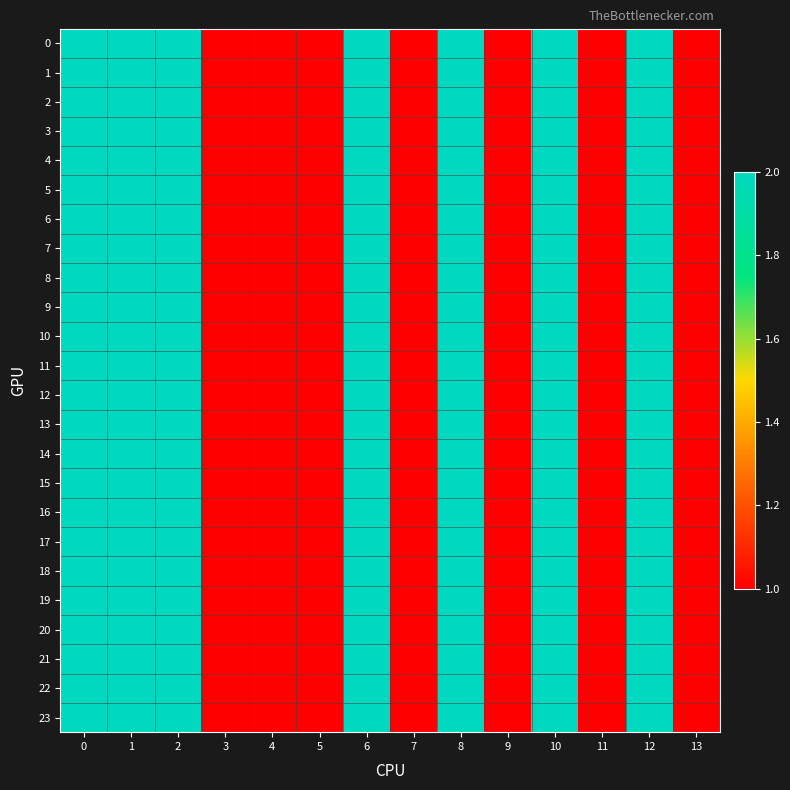

What is the total value across all series at 9?

24